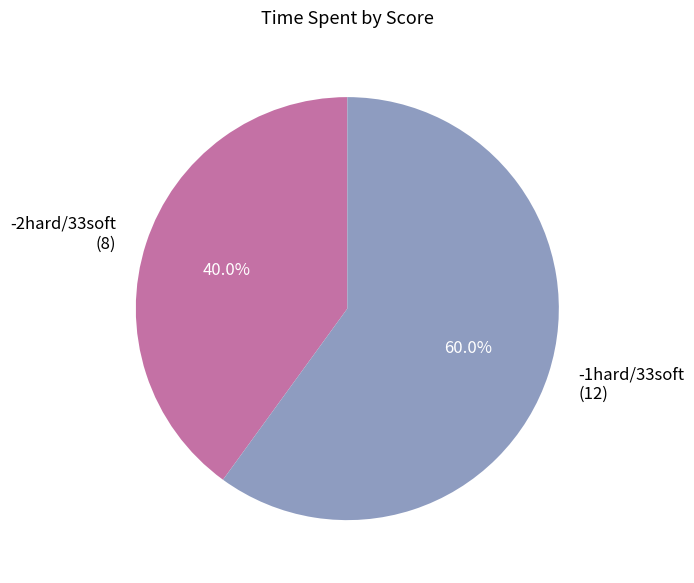

The -1hard/33soft slice represents 48% of the pie. True or false?

False